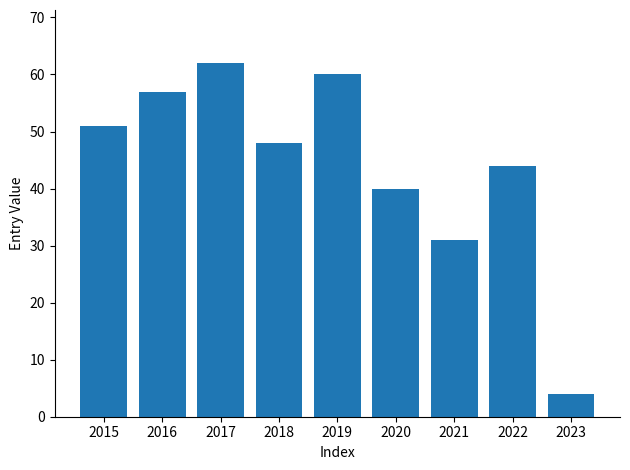

Count the number of data series in this chart.

1